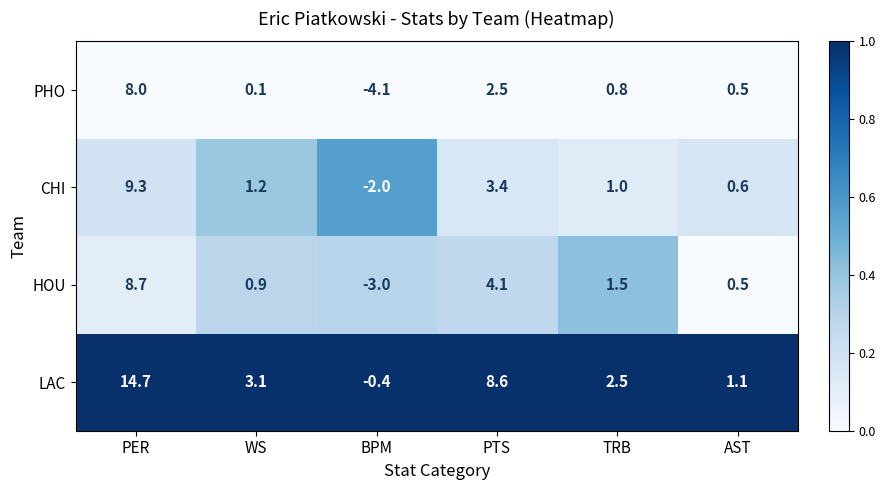

Reading left to right, extract all data points from this chart.

PHO: 8.0	0.1	-4.1	2.5	0.8	0.5
CHI: 9.3	1.2	-2.0	3.4	1.0	0.6
HOU: 8.7	0.9	-3.0	4.1	1.5	0.5
LAC: 14.7	3.1	-0.4	8.6	2.5	1.1